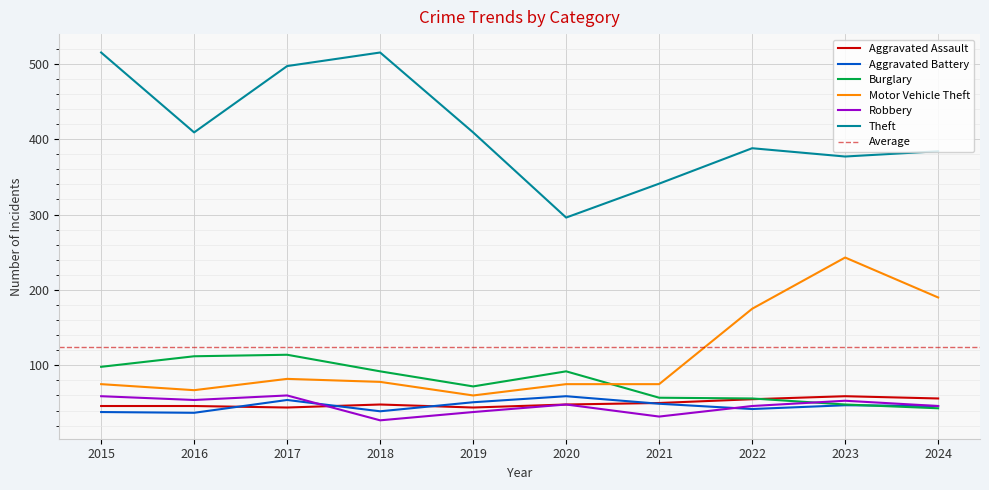

What is the sum of the Motor Vehicle Theft values at 2024 and 2021?

265